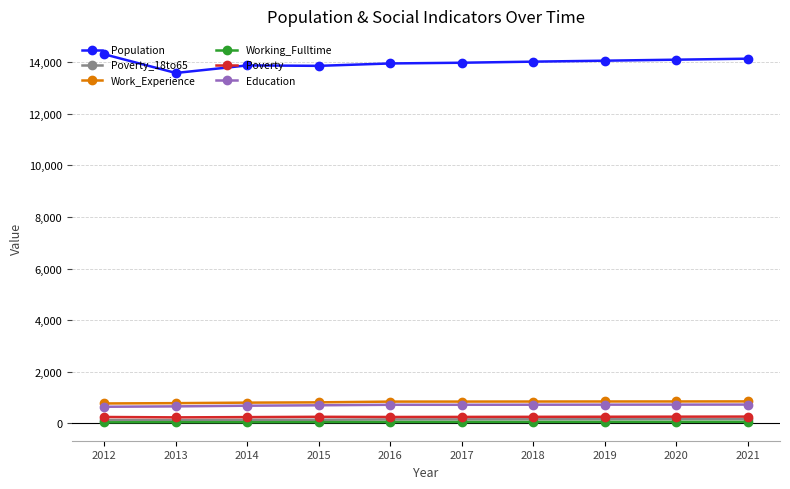

What is the lowest value of the Population series?

13579